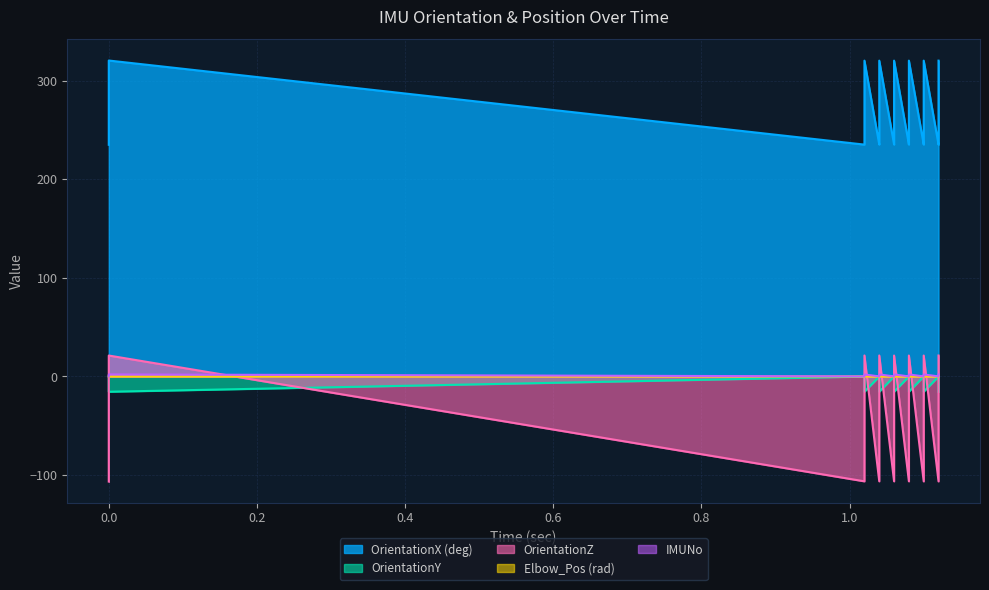

Reading left to right, list all the values displayed in this chart.

OrientationX (deg): 235.0	243.2	320.5	235.2	243.1	320.4	235.2	243.1	320.4	235.2	243.1	320.4	235.2	243.1	320.4	235.2	243.1	320.4	235.2	243.1	320.4
OrientationY: -0.2	-2.7	-15.6	-0.1	-2.6	-15.5	-0.1	-2.6	-15.5	-0.1	-2.6	-15.5	-0.1	-2.6	-15.5	-0.1	-2.6	-15.5	-0.1	-2.6	-15.5
OrientationZ: -106.6	-61.1	21.2	-106.4	-61.1	21.2	-106.4	-61.1	21.2	-106.4	-61.1	21.2	-106.4	-61.1	21.2	-106.5	-61.1	21.2	-106.5	-61.1	21.2
Elbow_Pos (rad): -0.0	-0.0	-0.0	-0.1	-0.1	-0.1	-0.1	-0.1	-0.1	-0.1	-0.1	-0.1	-0.1	-0.1	-0.1	-0.1	-0.1	-0.1	-0.1	-0.1	-0.1
IMUNo: 0.0	1.0	2.0	0.0	1.0	2.0	0.0	1.0	2.0	0.0	1.0	2.0	0.0	1.0	2.0	0.0	1.0	2.0	0.0	1.0	2.0